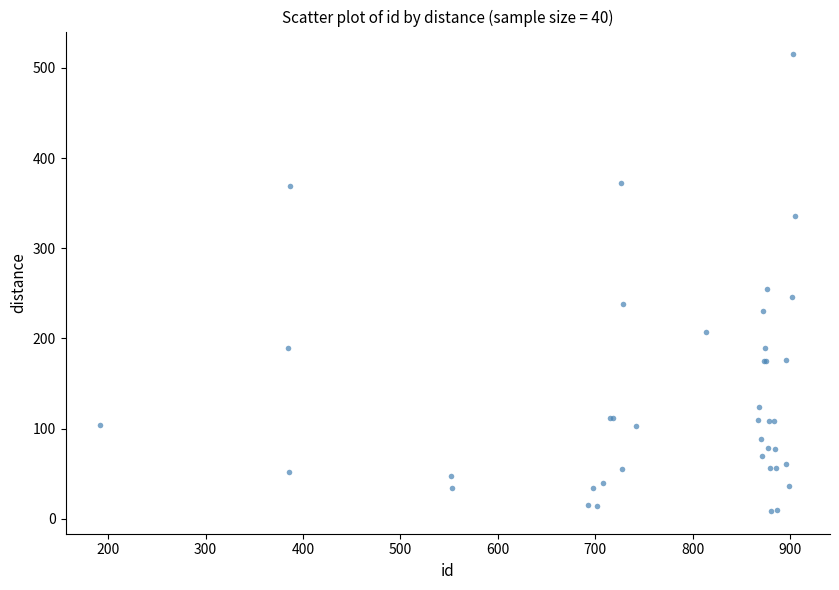

What Y value in the scatter plot is closest to 261?

254.5